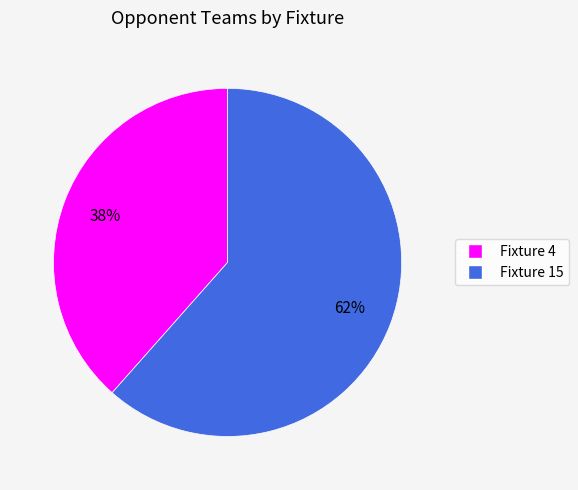

Which slice represents more than half of the pie?

Fixture 15